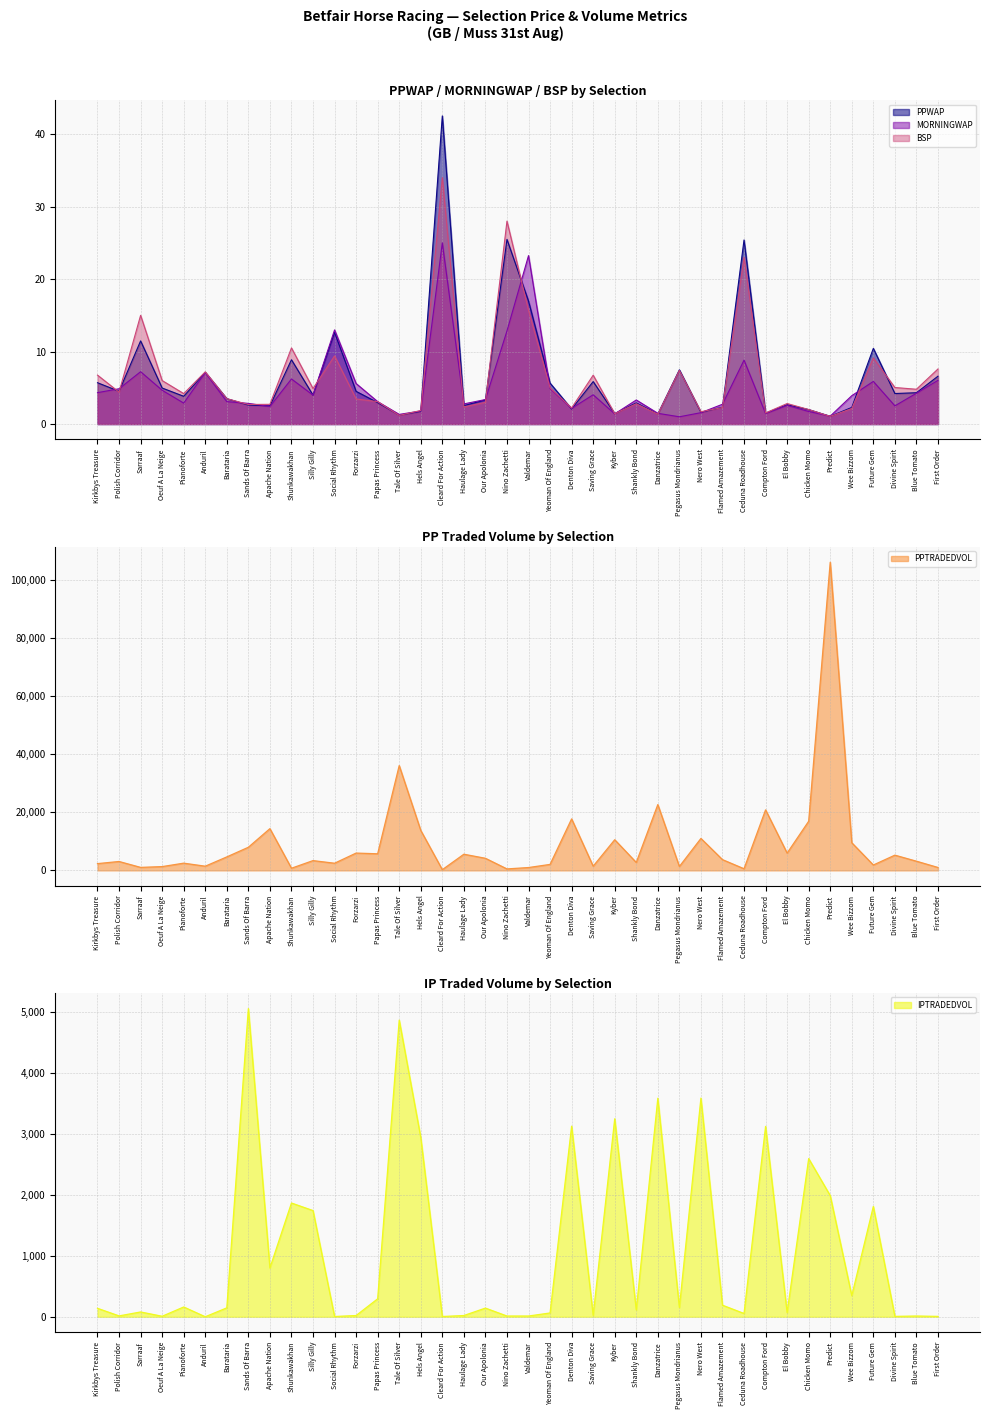

What is the average value of the BSP series?

6.5